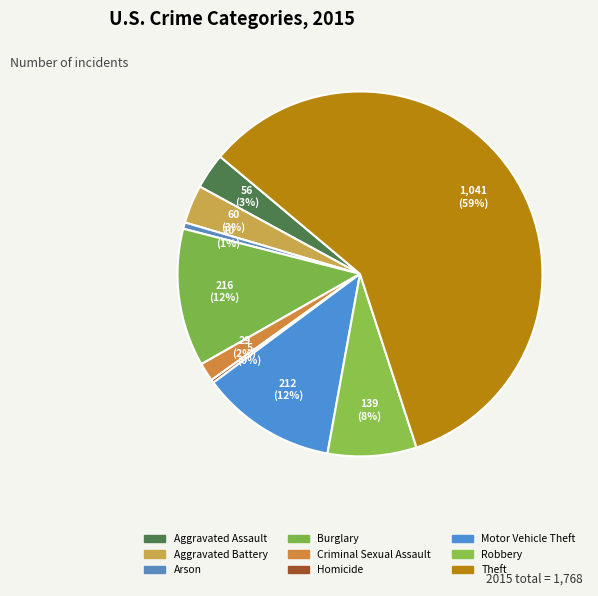

How many segments does this pie chart have?

9